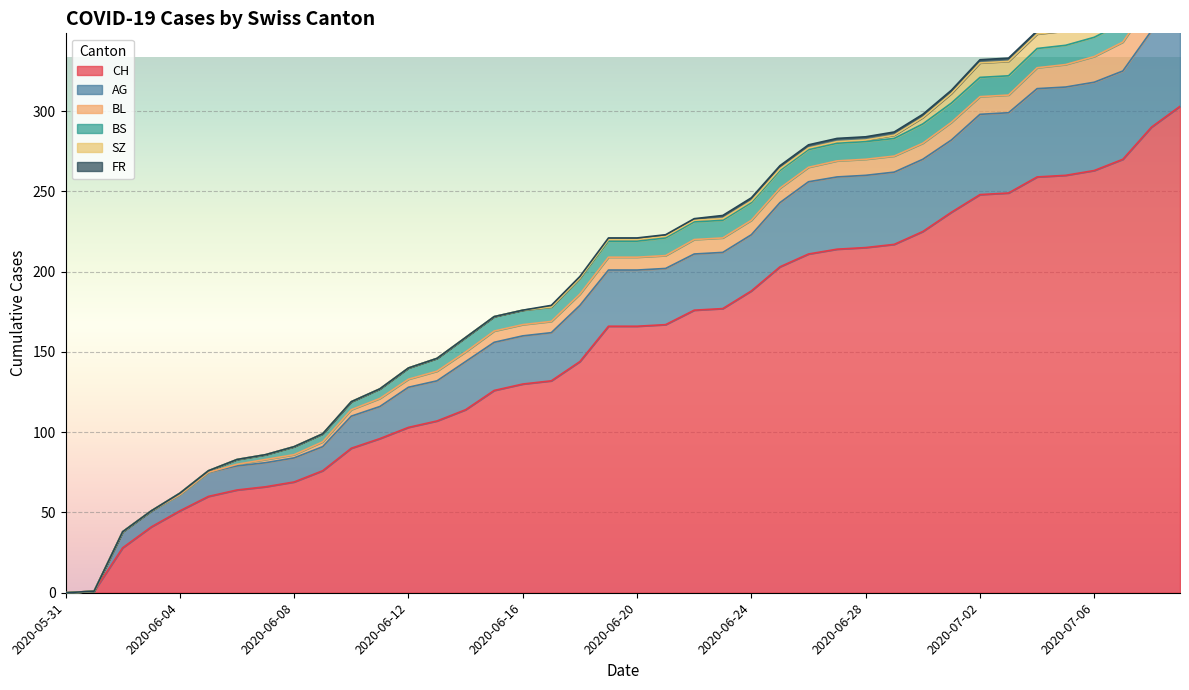

What is the value of the FR point at the 22nd from the left?

1